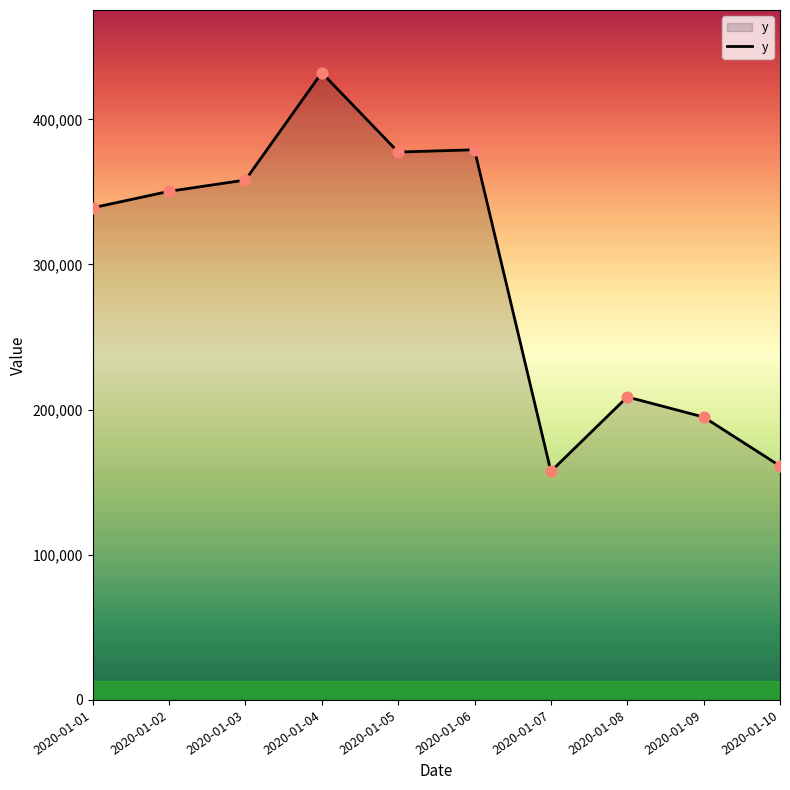

What is the change in value from 2020-01-07 to 2020-01-10?

+3754